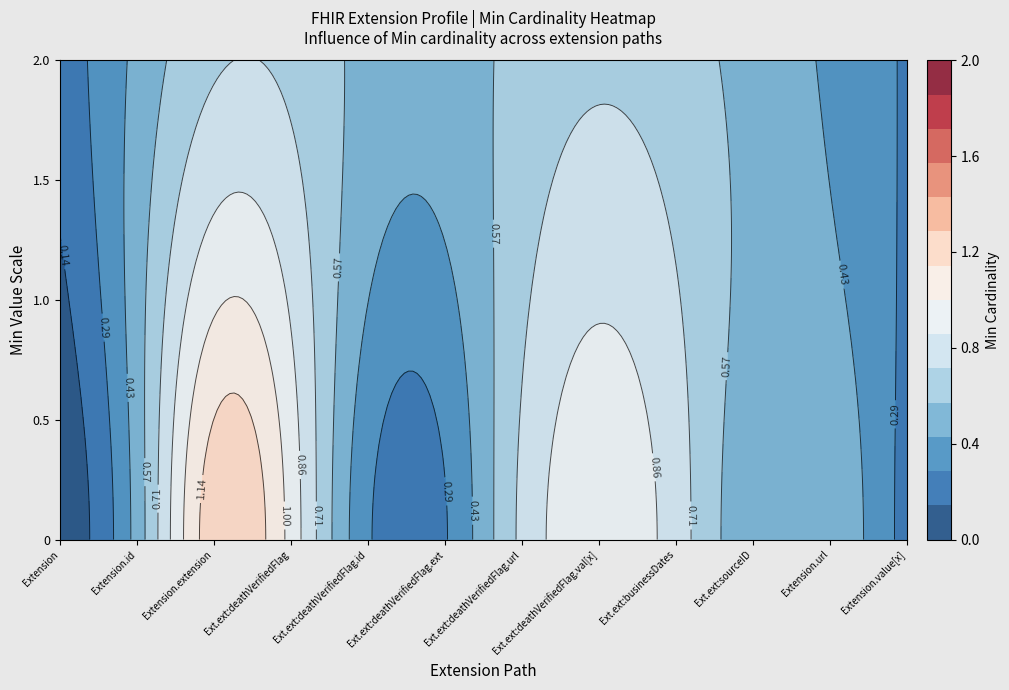

How many distinct data groups are displayed?

12